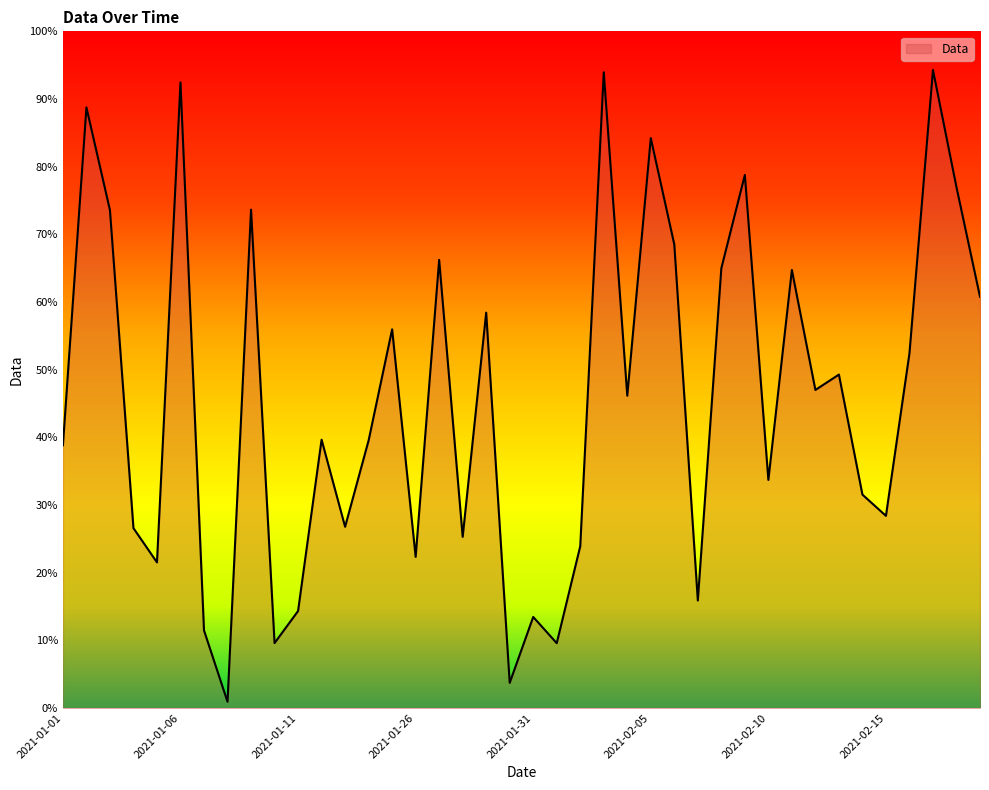

What is the maximum value shown in the chart?

94.3